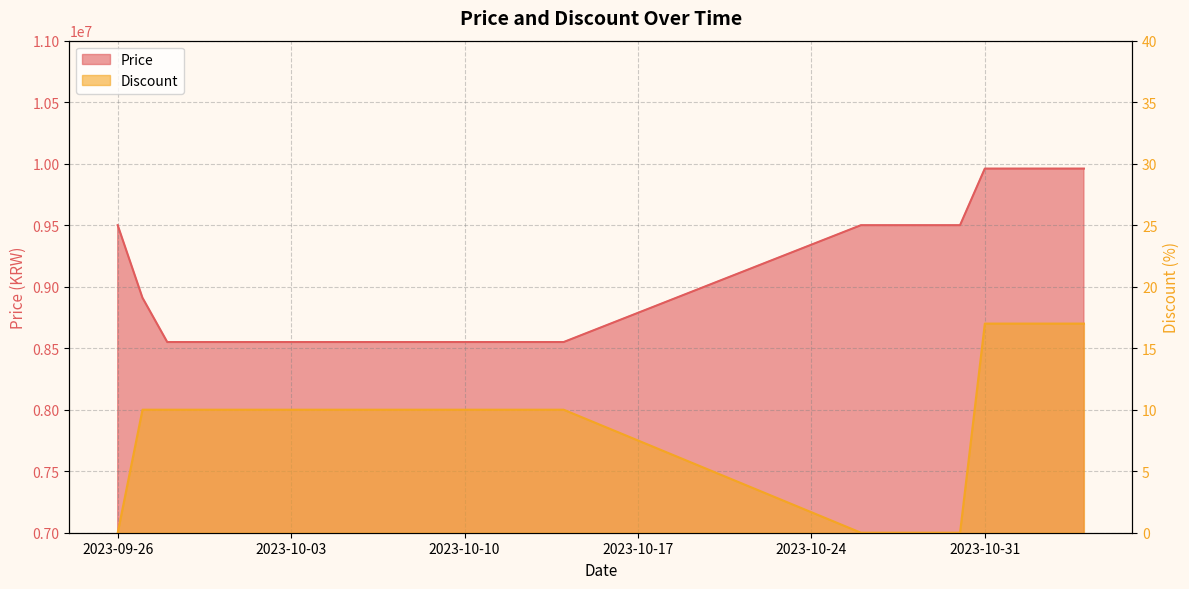

What is the label of the 19th point from the right?

2023-10-06